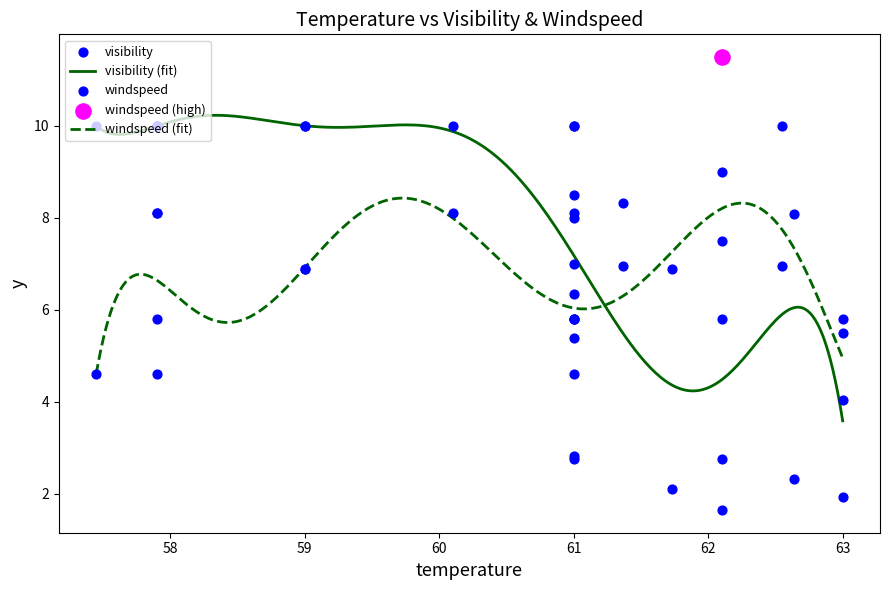

What is the highest value of the visibility (fit) series?

10.2